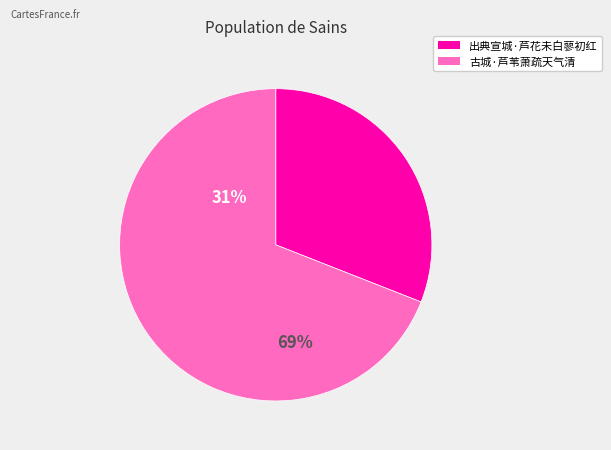

The 古城·芦苇萧疏天气清 slice represents 58% of the pie. True or false?

False